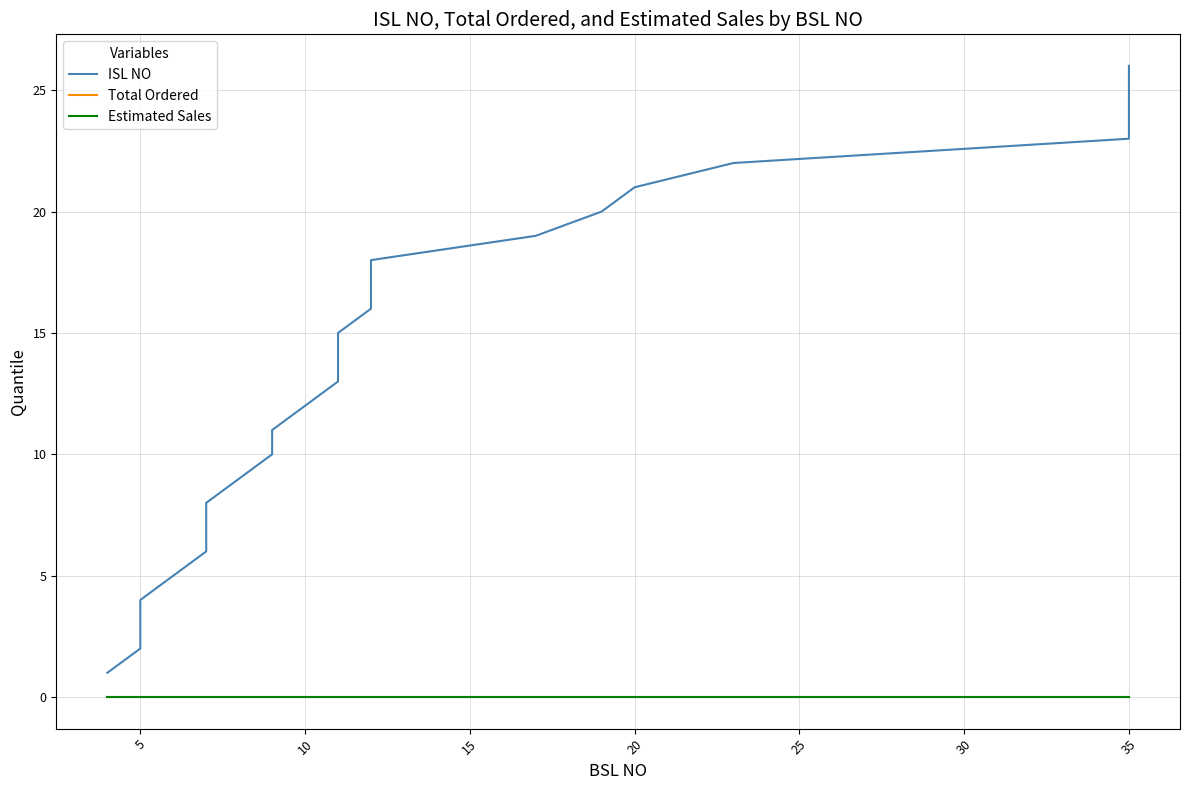

True or false: Estimated Sales and Total Ordered cross at least once.

False